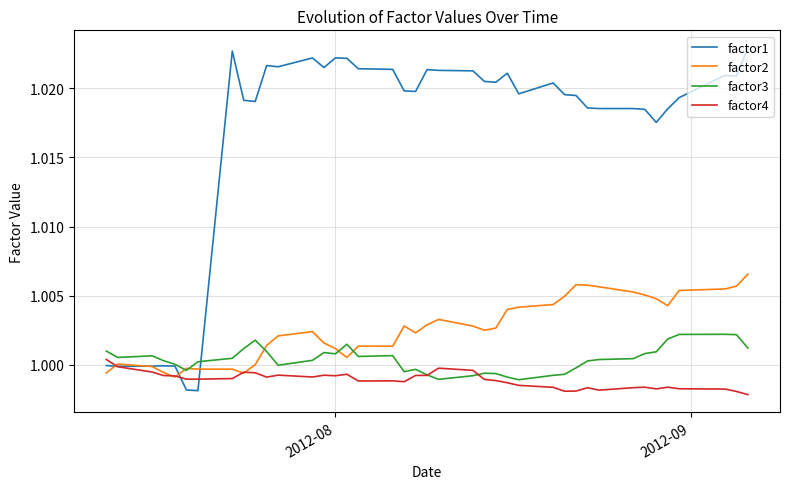

Which series has the largest total across all categories?

factor1